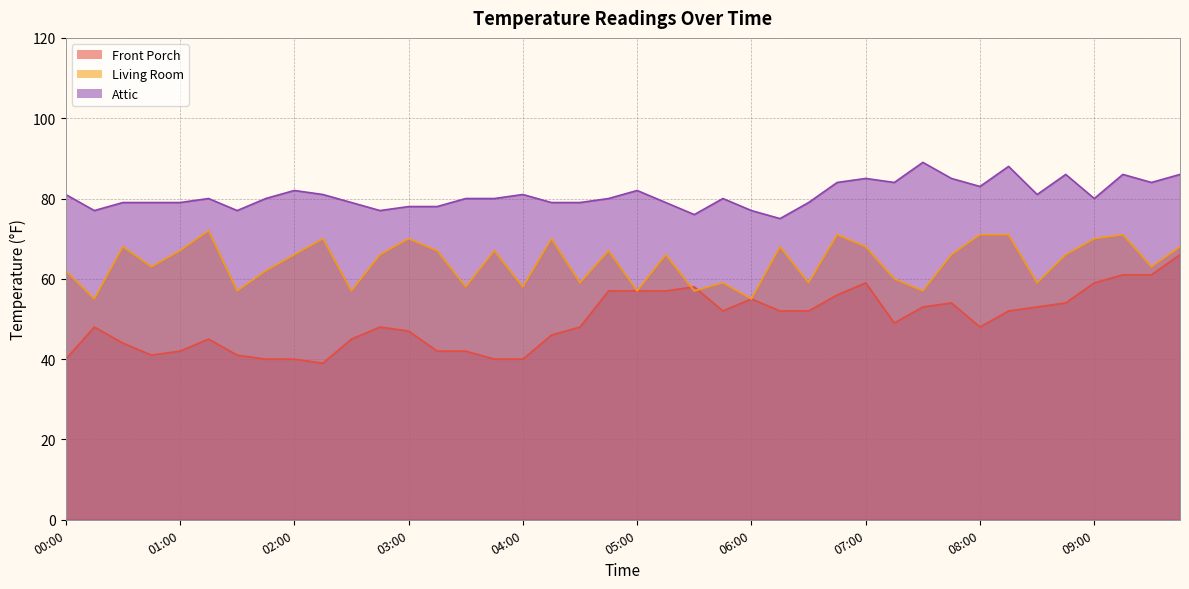

What is the difference between the maximum and second lowest values in the Attic series?

13